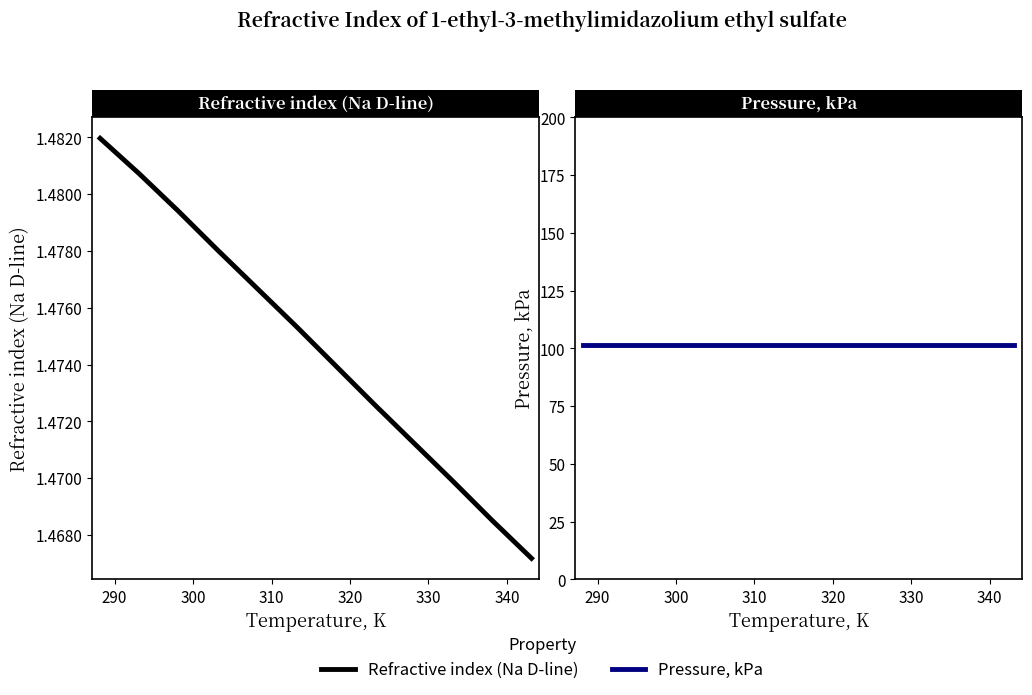

List the series in order of their peak value, lowest first.

Refractive index (Na D-line), Pressure, kPa